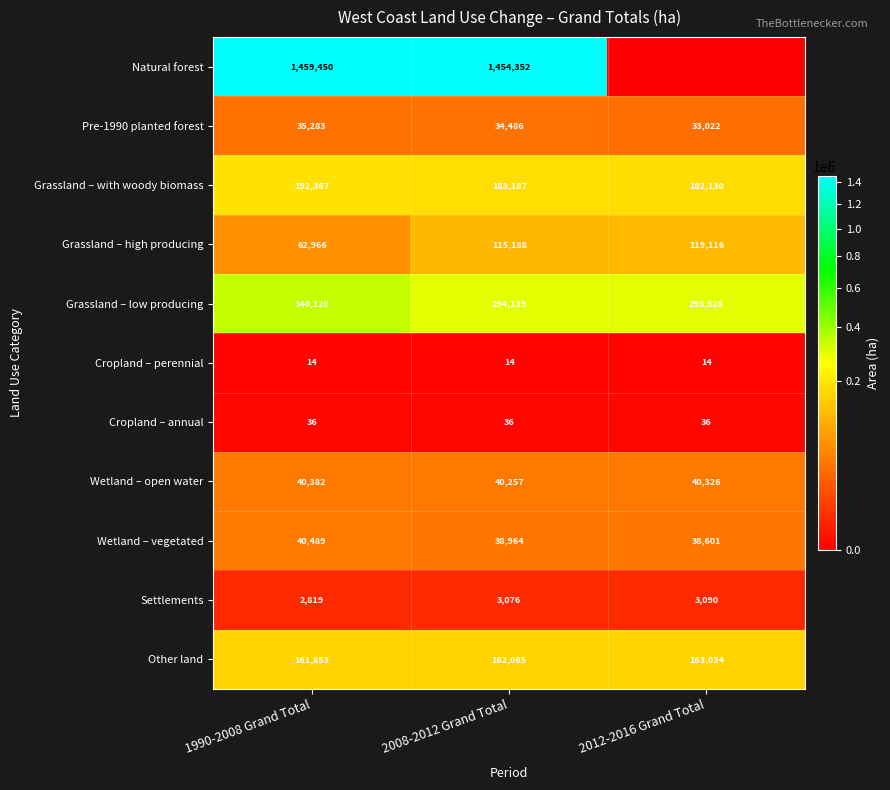

At how many categories does at least one series exceed 1350761?

2